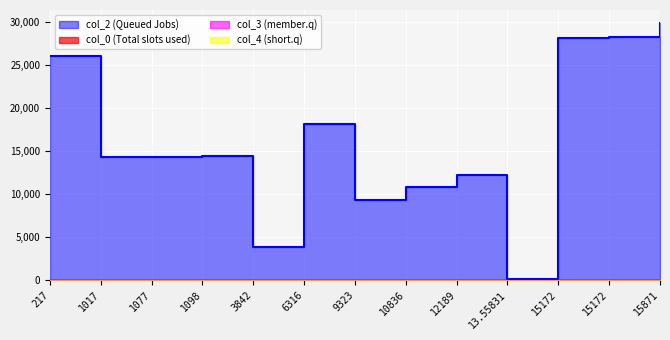

List the series in order of their peak value, lowest first.

col_3, col_0, col_2